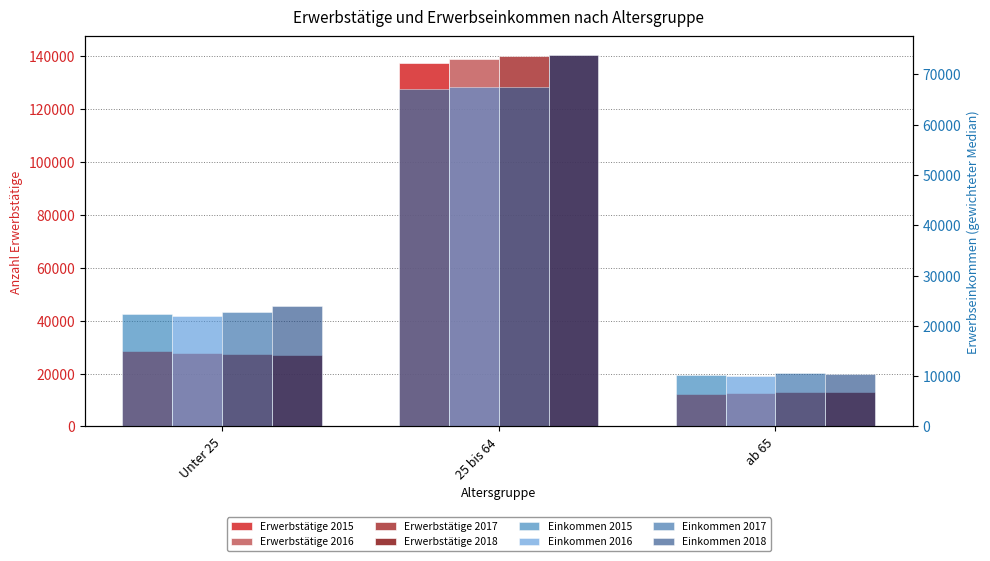

How many 2016 values are between 12652 and 138968?

3